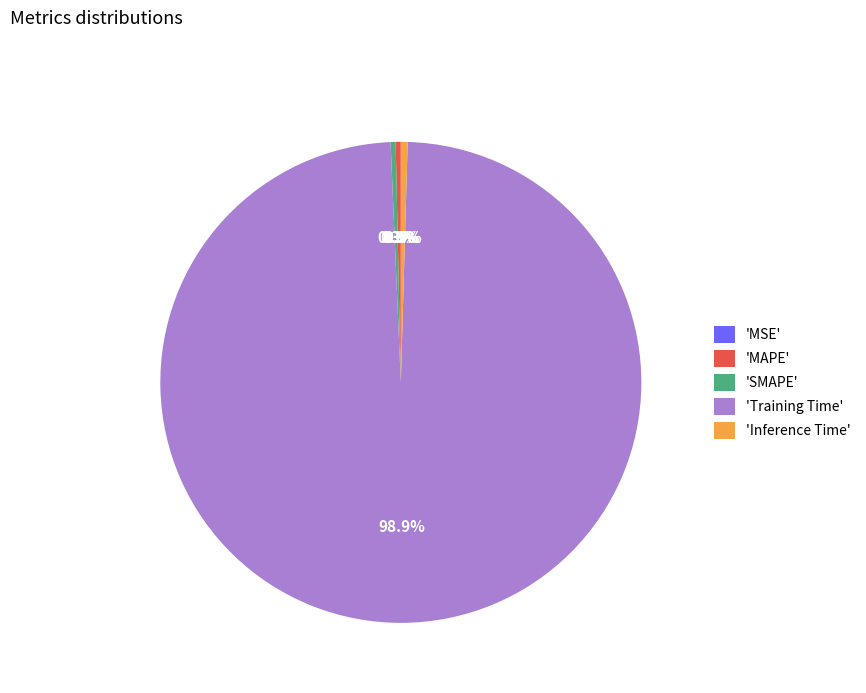

Which has a higher value, 'SMAPE' or 'Training Time'?

'Training Time'